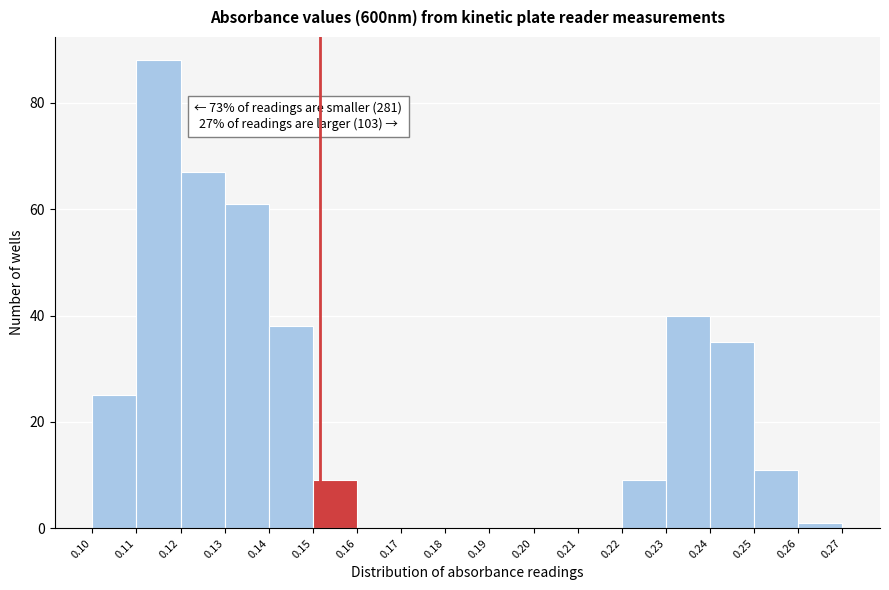

Over which range of the x-axis is the bar tallest?

0.11 to 0.12